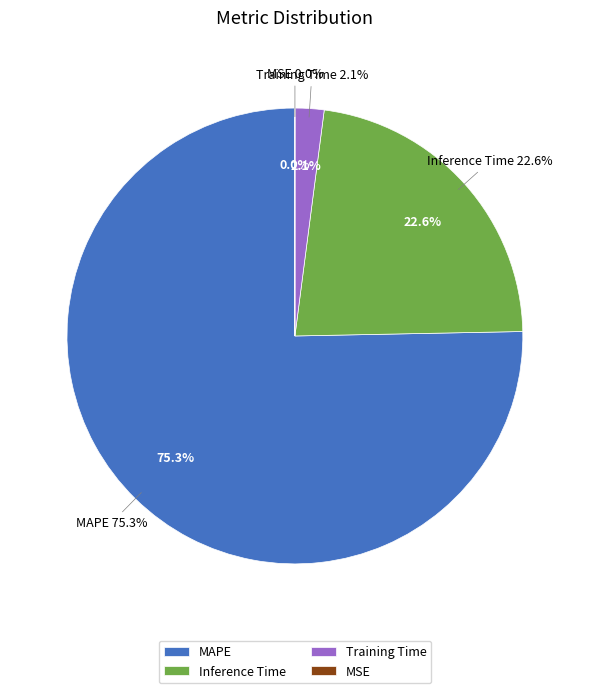

What is the smallest slice in the pie chart?

MSE